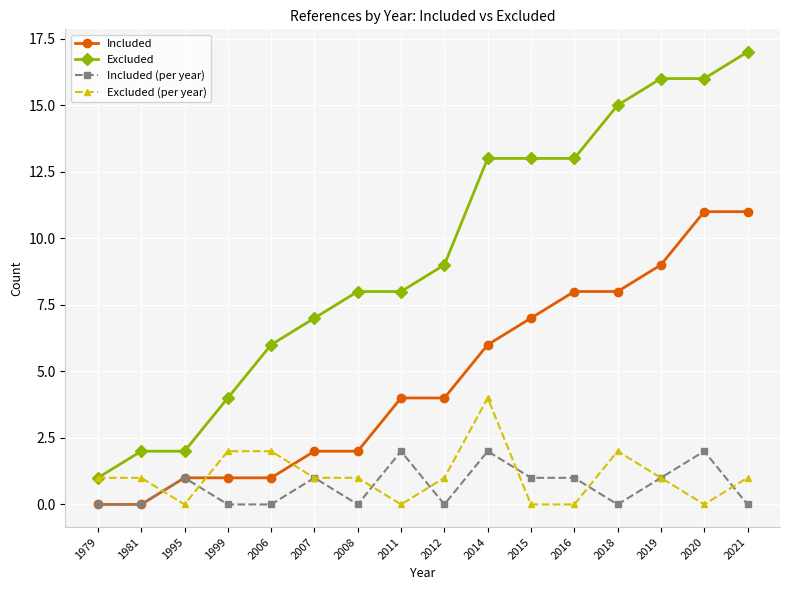

Count the number of categories in the chart.

16